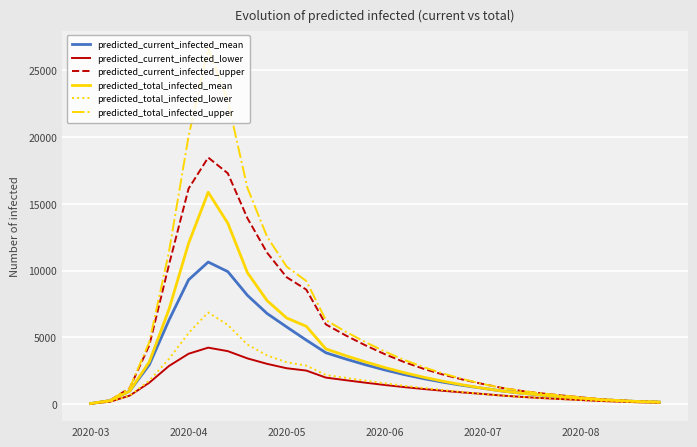

What is the maximum value shown in the chart?

26641